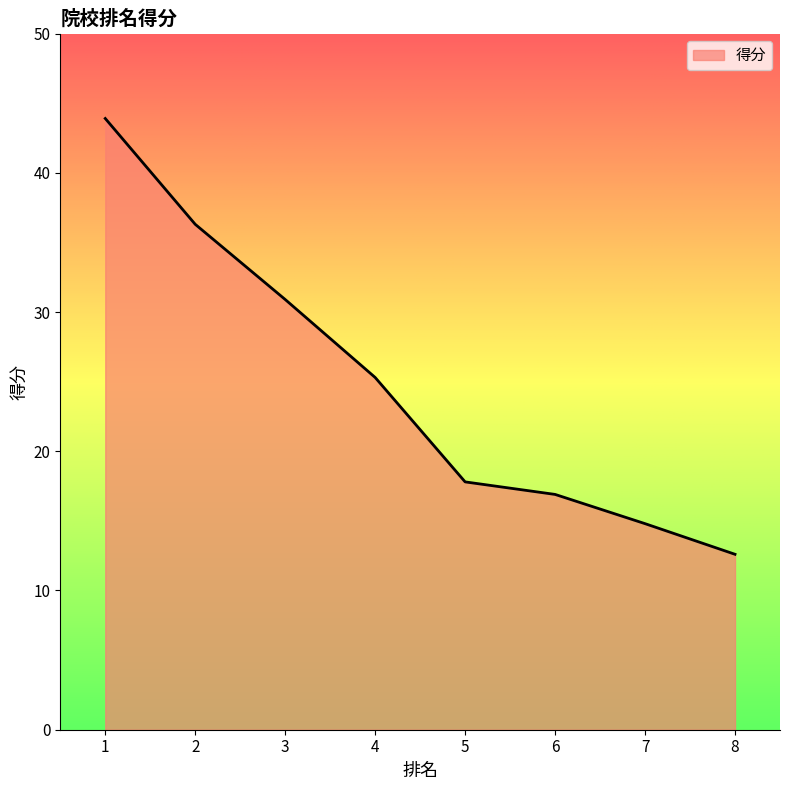

True or false: the data has more than 2 interior local peaks.

False